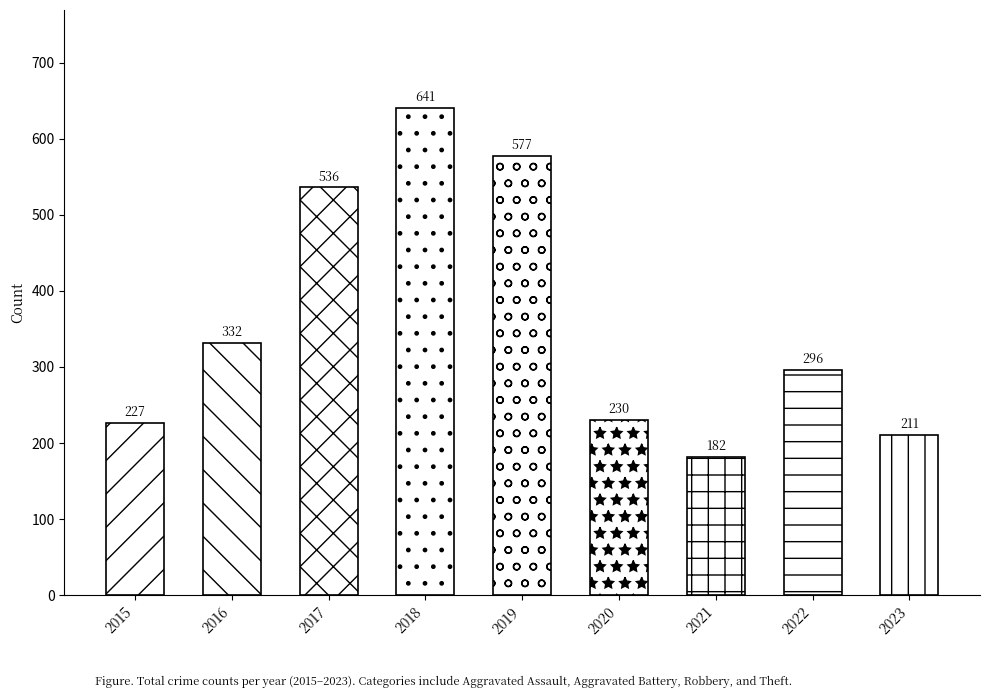

True or false: Theft has a value of 69 at 2015.

False